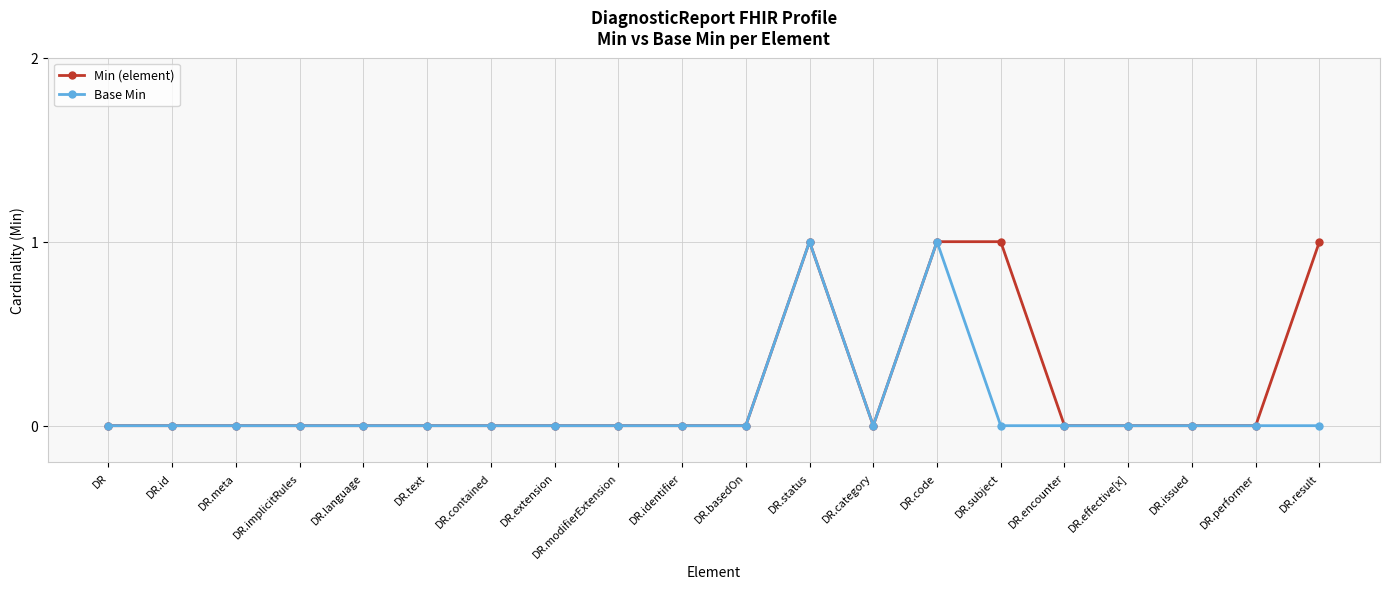

Is it true that Base Min equals 0 at DR.identifier?

True